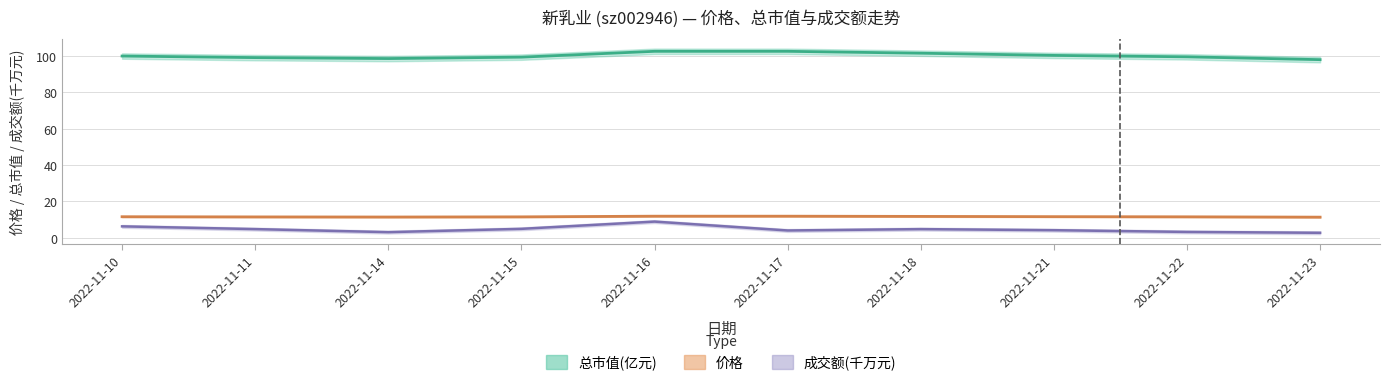

Is the value of 价格 at 2022-11-16 greater than the value of 总市值(亿元) at 2022-11-11?

No